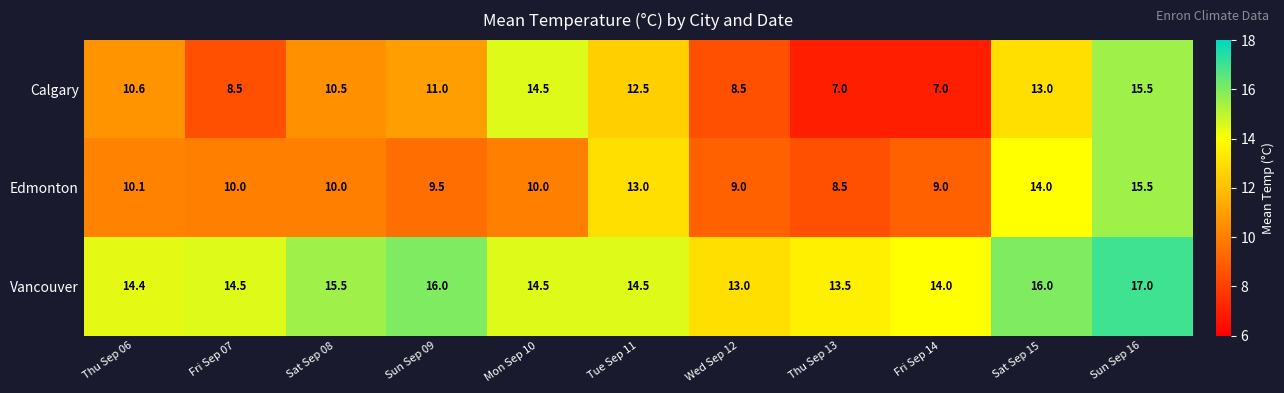

At Sat Sep 08, list the series in order from smallest to largest.

Edmonton, Calgary, Vancouver